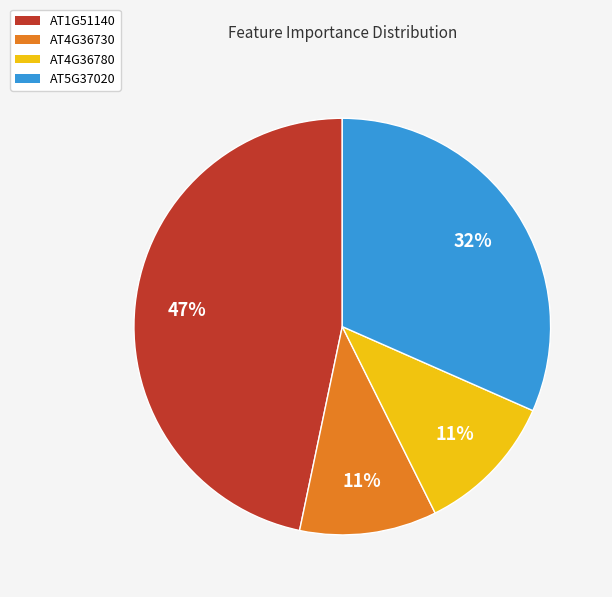

The AT4G36780 slice represents 16% of the pie. True or false?

False